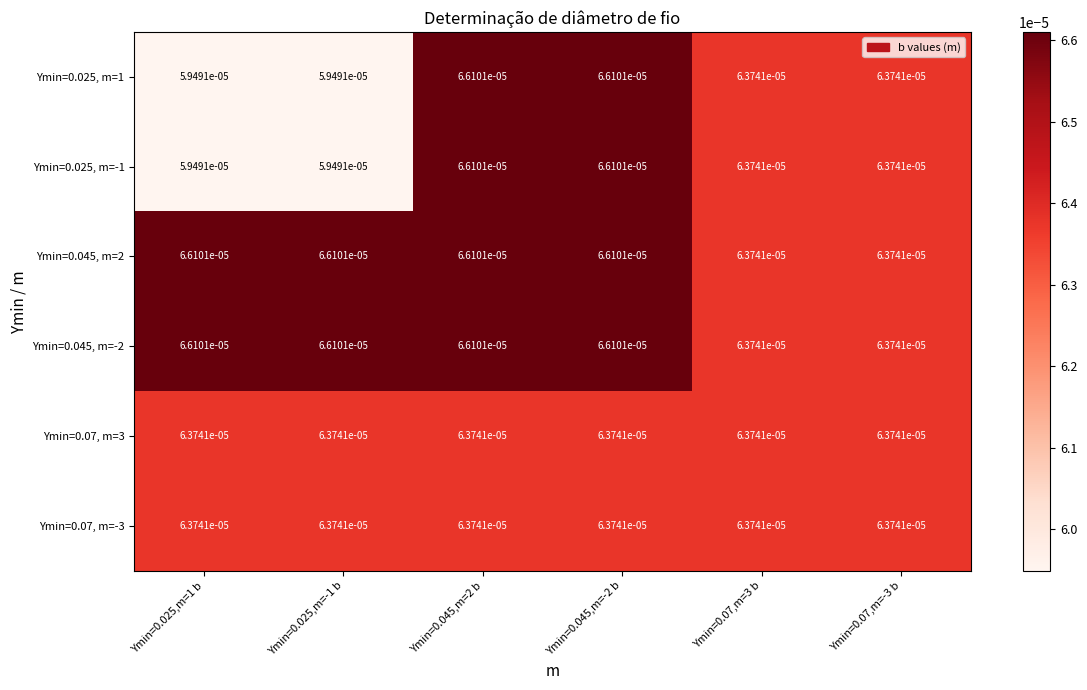

How many data points does each series have?

6